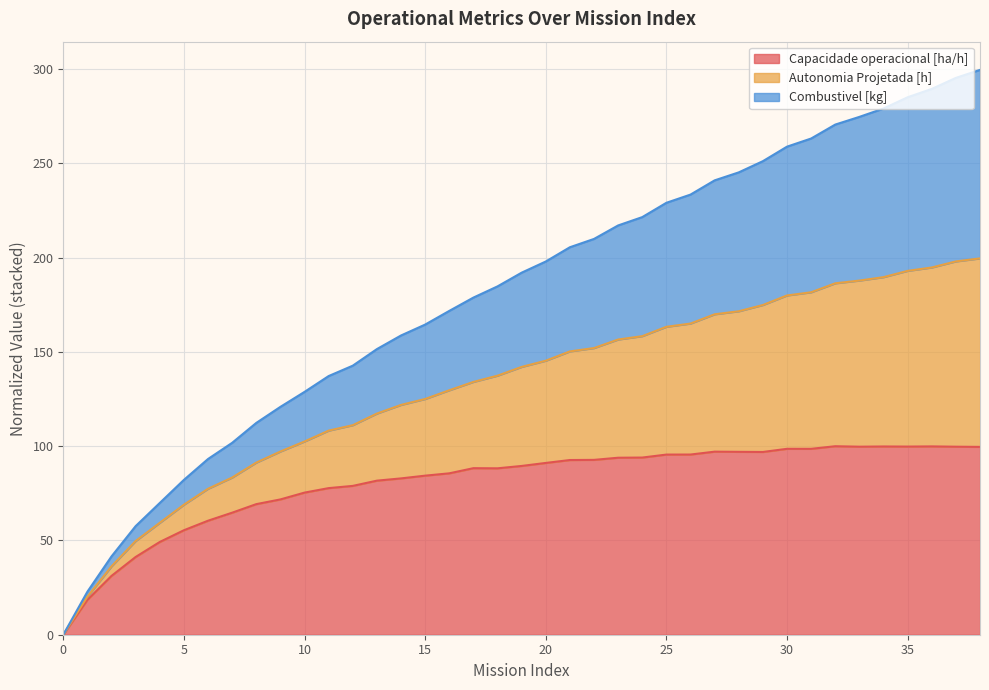

In Capacidade operacional [ha/h], how many points are lower than both neighbors (excluding endpoints)?

5